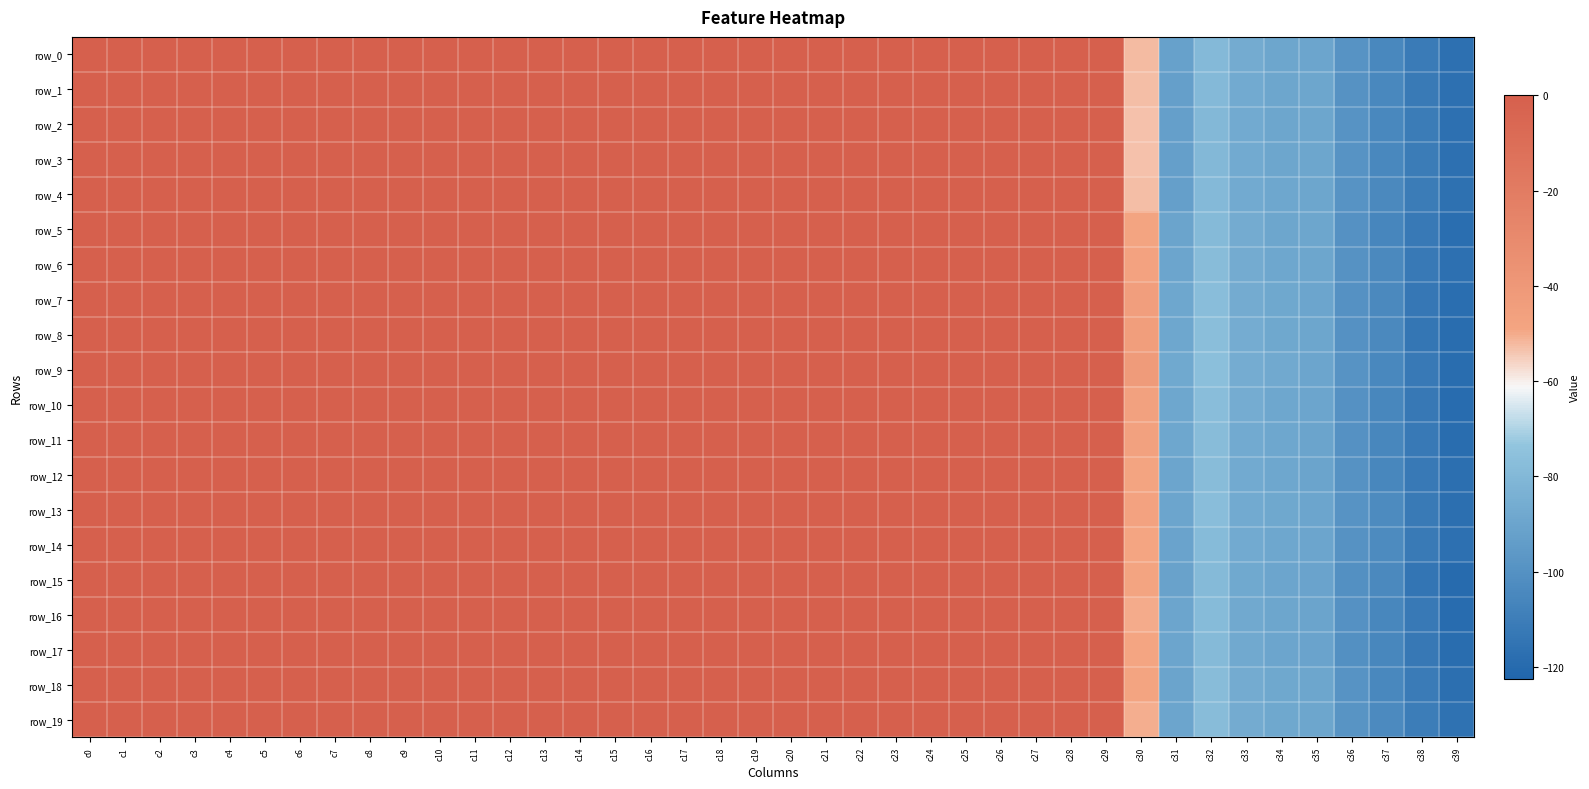

Is it true that row_3 equals 0.0 at c5?

True